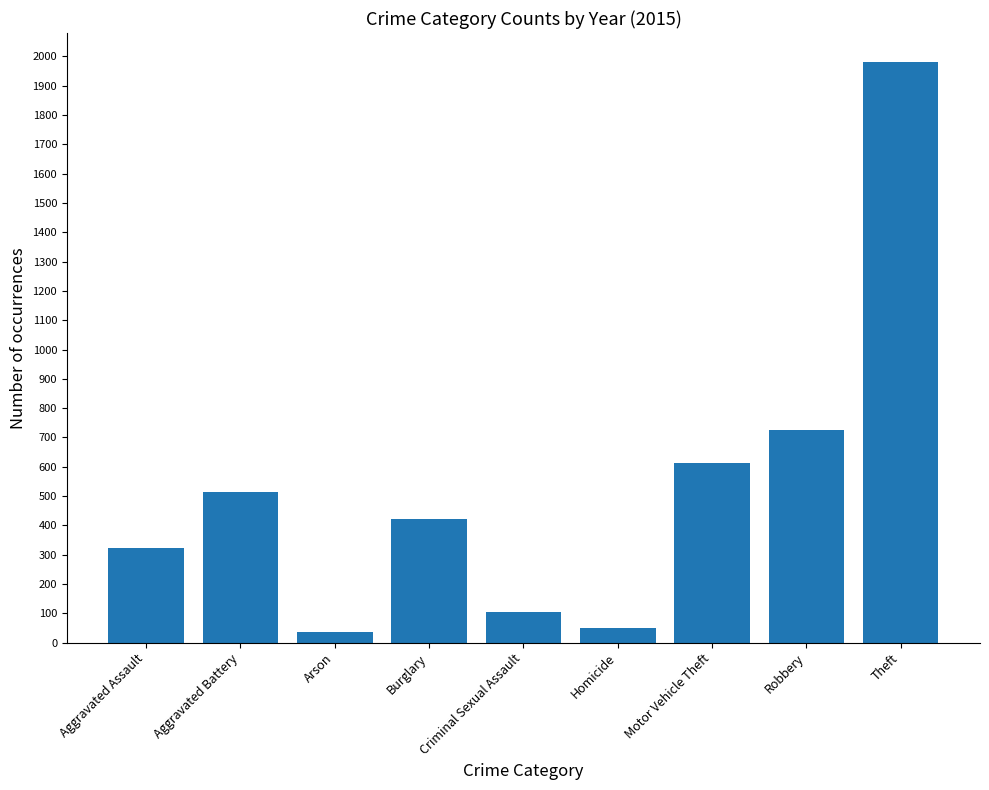

Where is the data nearest to the value 1008?

Robbery